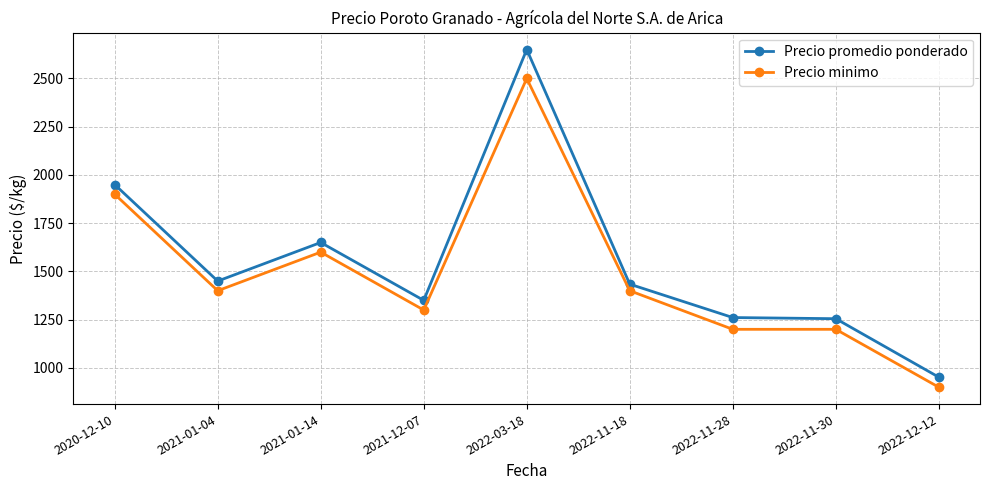

Which series has the widest spread of values?

Precio promedio ponderado